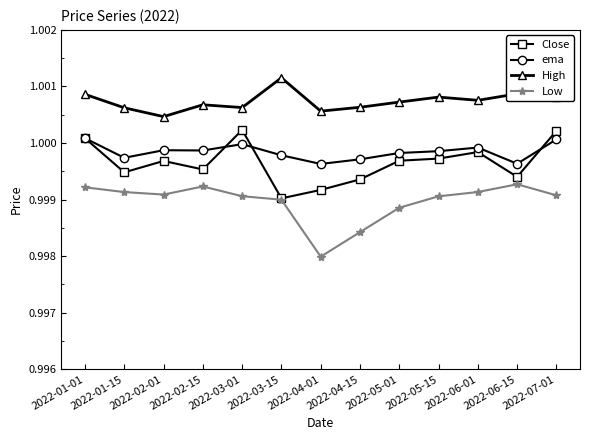

What are all the series names shown in the legend?

Close, ema, High, Low